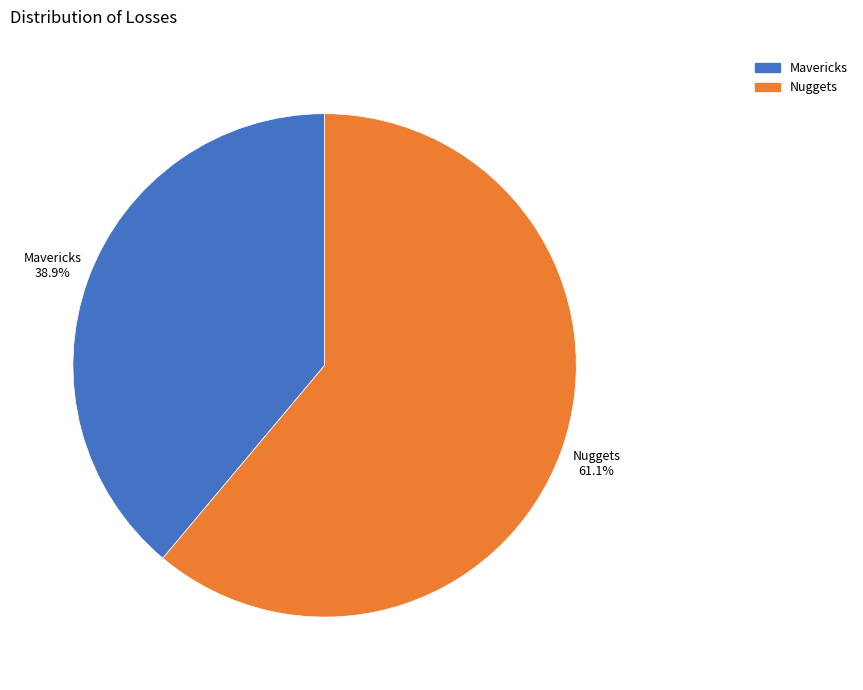

Between Mavericks and Nuggets, which is larger?

Nuggets